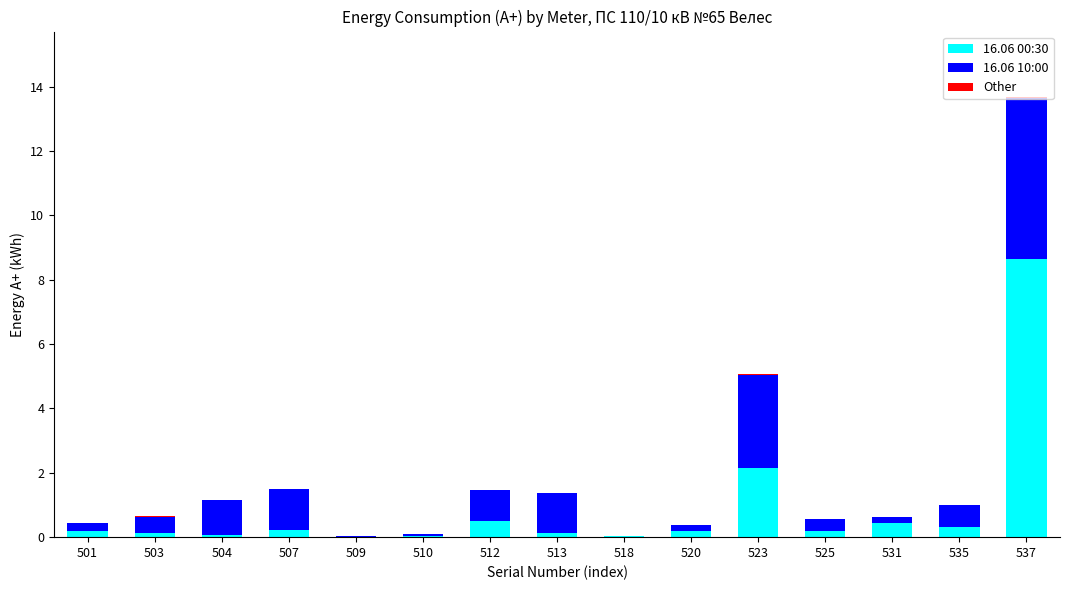

Where is 16.06 00:30 nearest to the value 4?

523